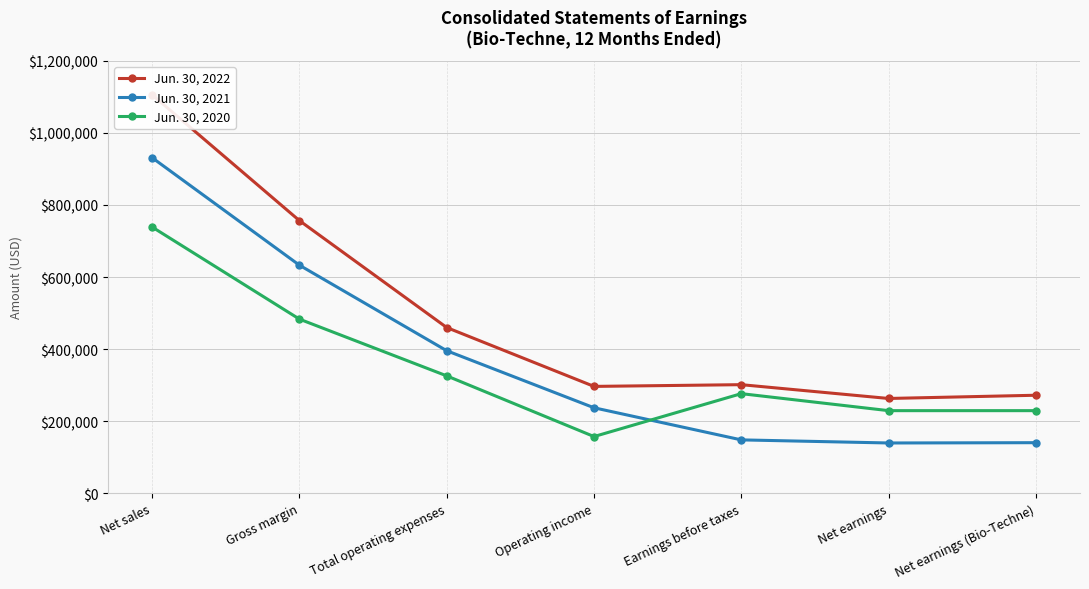

How many values in the Jun. 30, 2021 series are below 237296?

3